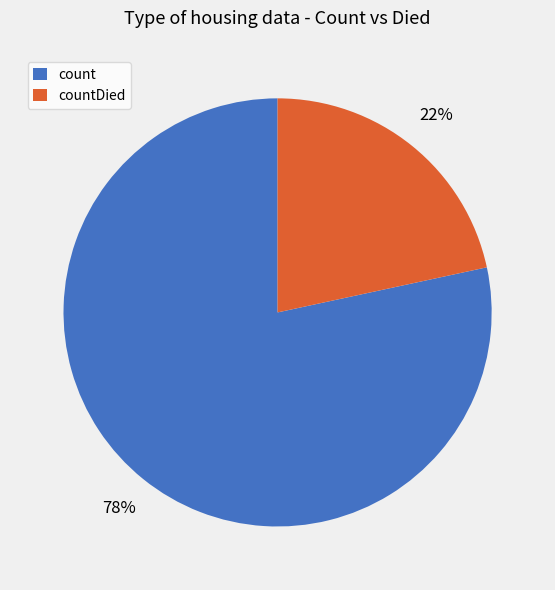

To the nearest percent, what is the combined percentage of count and countDied?

100%